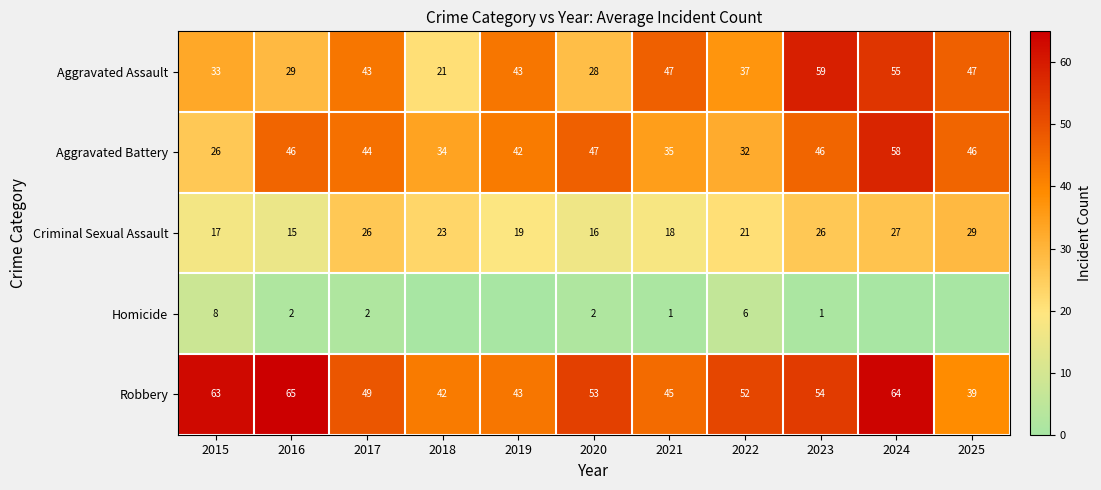

What is the difference between the Robbery values at 2015 and 2022?

11